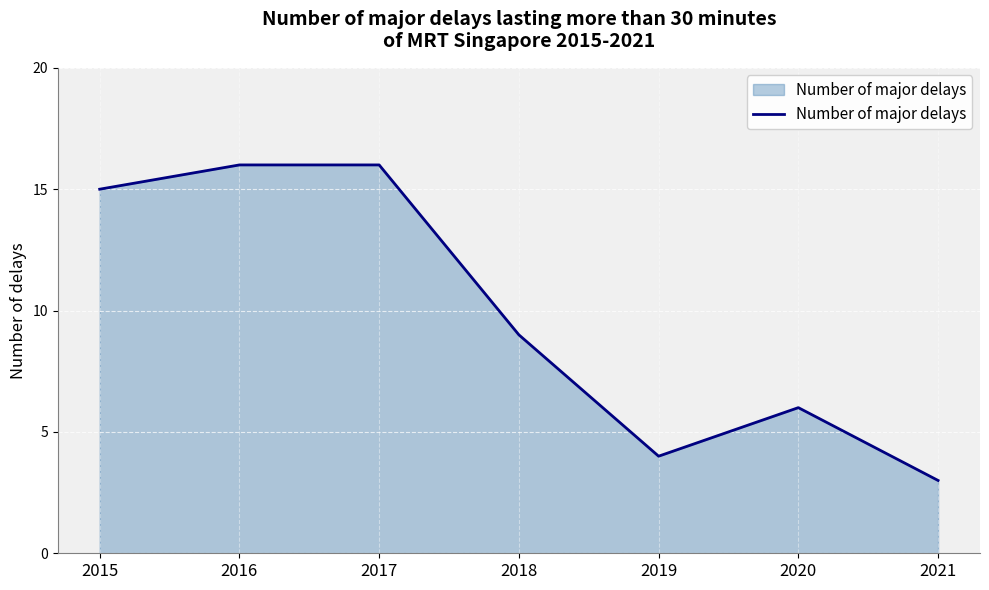

What is the sum of all values?

69